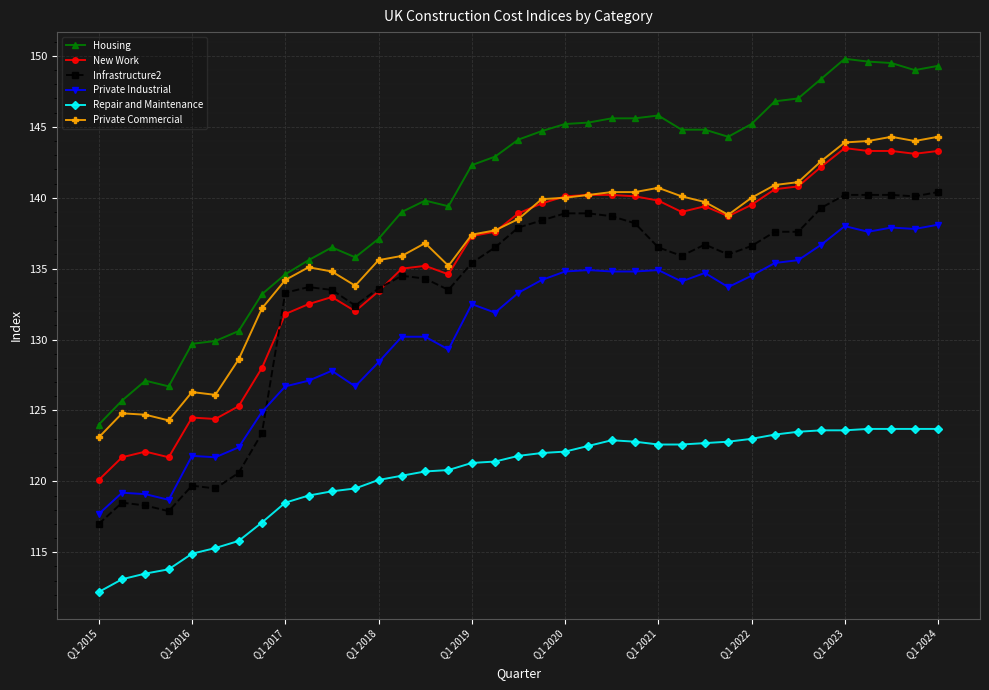

What is the difference between the maximum and minimum values in the Private Industrial series?

20.4